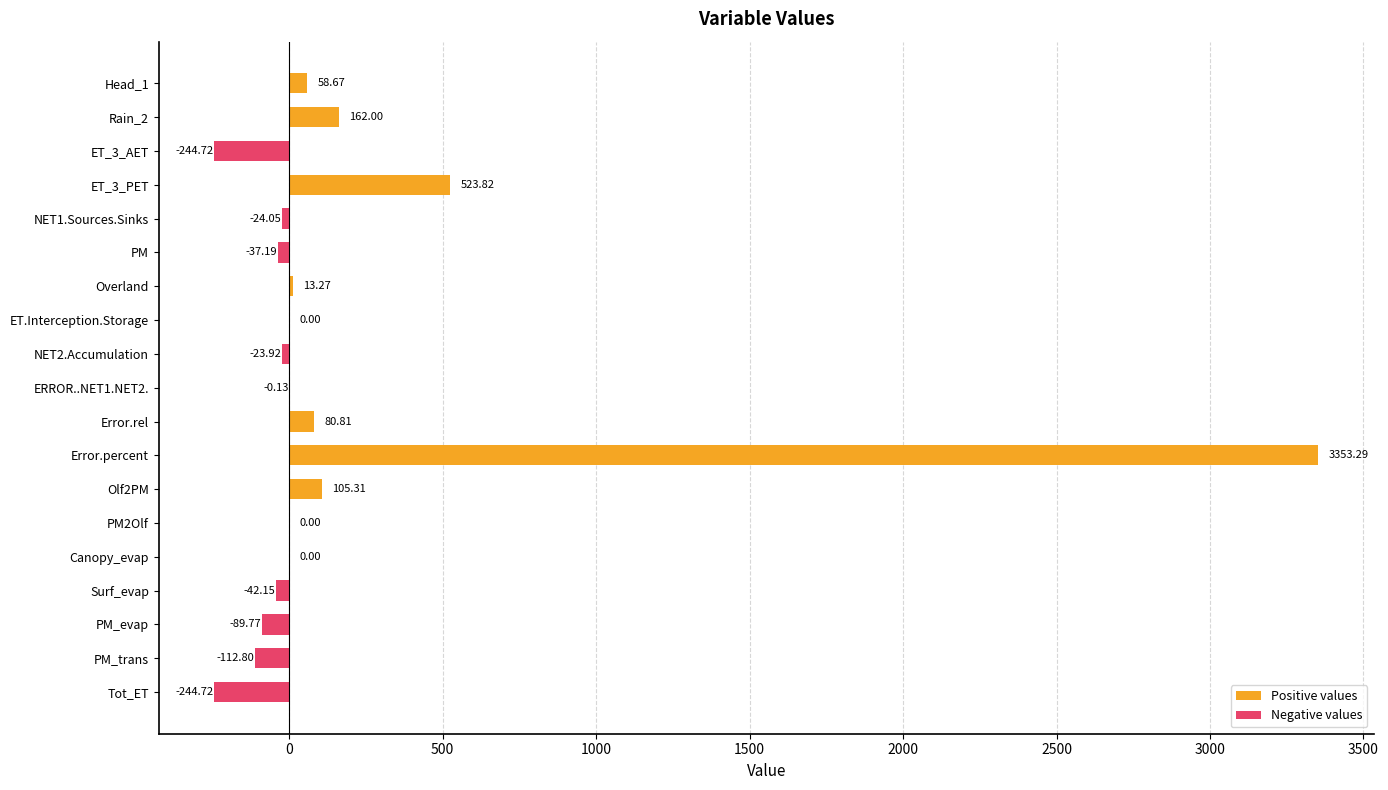

What is the sum of all values?

3477.7